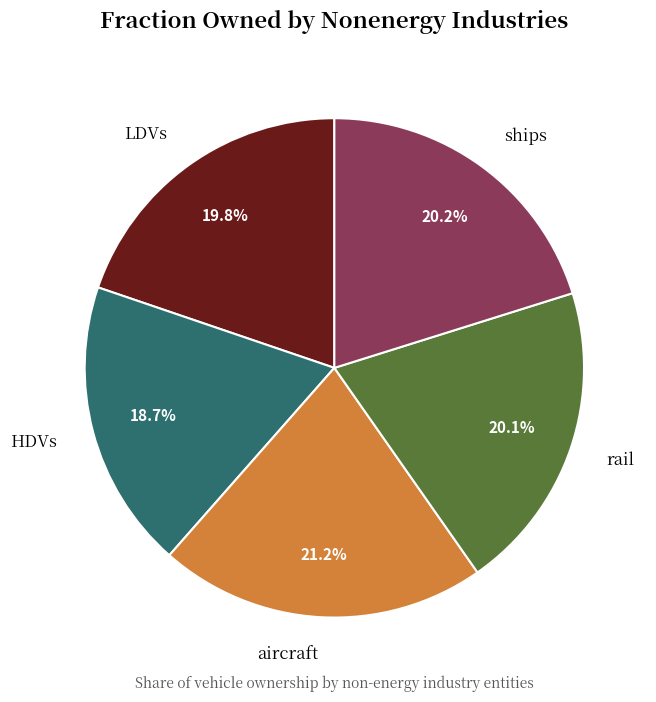

How many slices are in this pie chart?

5